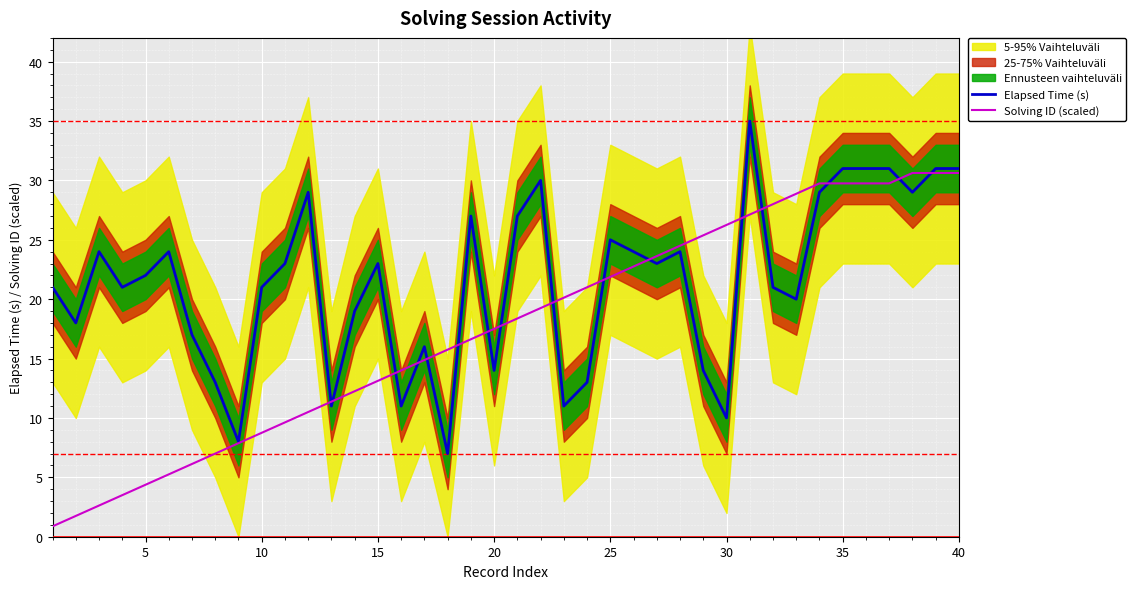

The Elapsed Time (s) series shows 21.0 at 10. True or false?

True